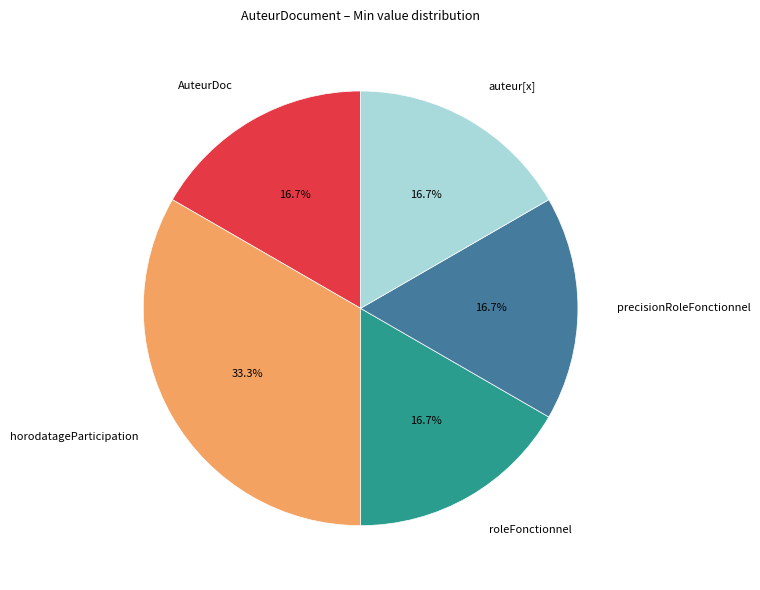

Approximately how many times larger is the value at horodatageParticipation compared to precisionRoleFonctionnel?

2.0